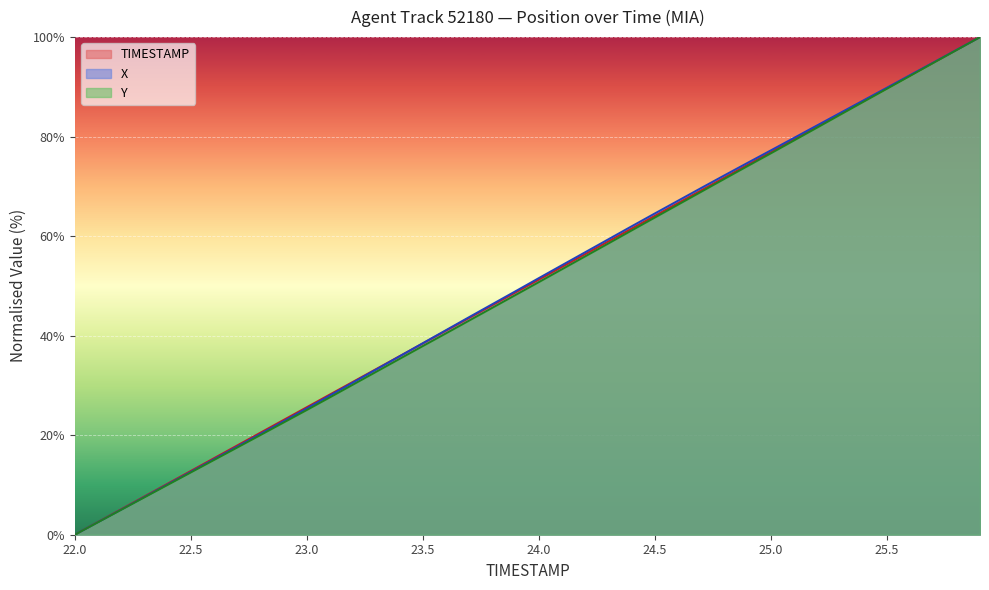

How many times do TIMESTAMP and X cross each other?

1